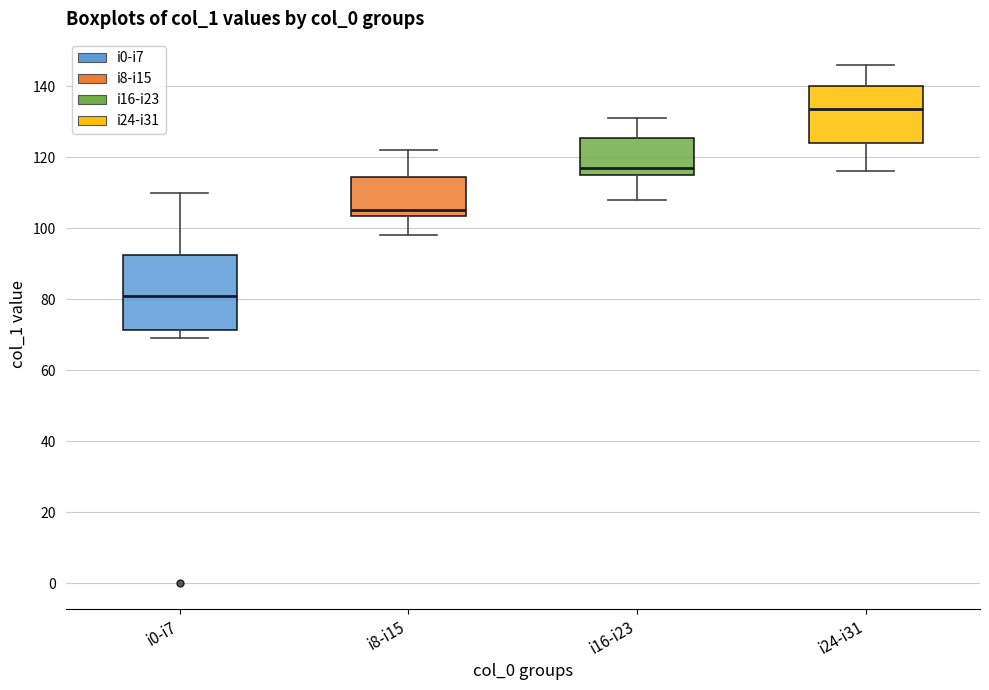

Reading left to right, transcribe this box plot: for each box, give where its median line is, the range the box spans, and where its two whiskers end, as read against the y-axis. The values are not printed on the chart, so give them approximately, as read against the axis.

i0-i7: median 82, box 72 to 92, whiskers 70 to 110
i8-i15: median 106, box 104 to 114, whiskers 98 to 122
i16-i23: median 118, box 116 to 126, whiskers 108 to 132
i24-i31: median 134, box 124 to 140, whiskers 116 to 146